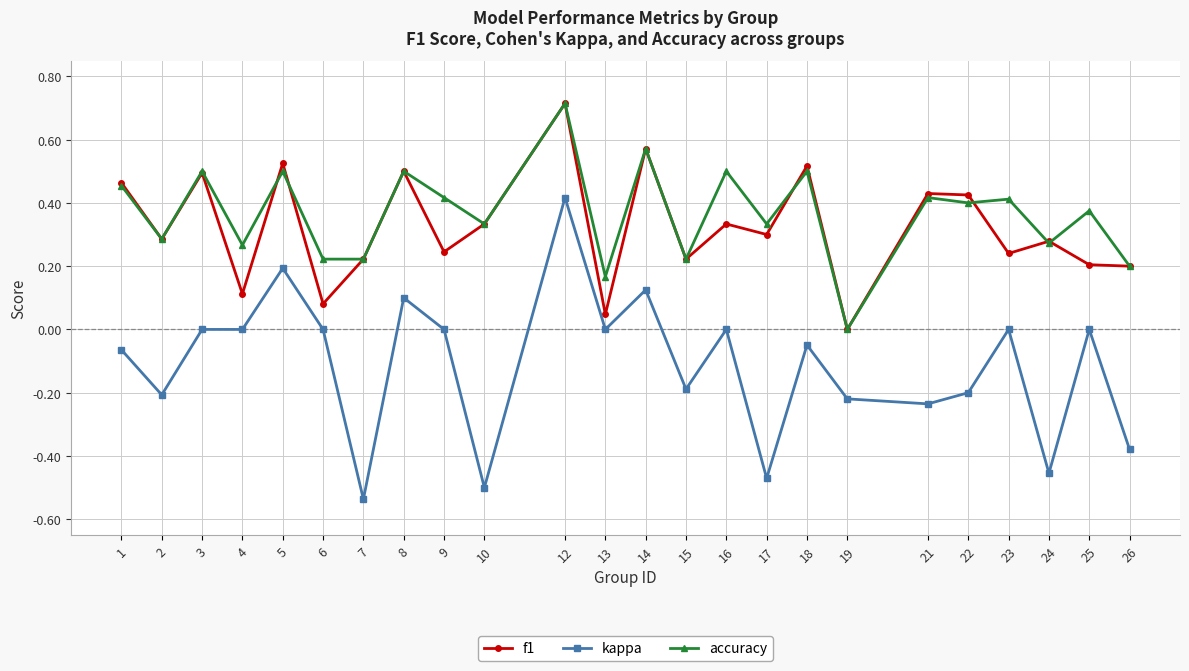

Count the accuracy values in the range 0 to 1.

24